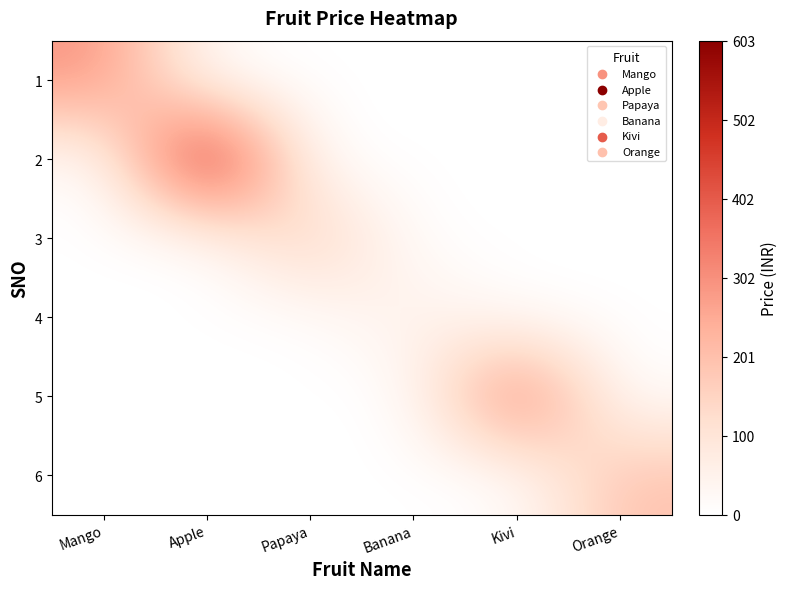

What is the difference between the highest and lowest values at Banana?

69